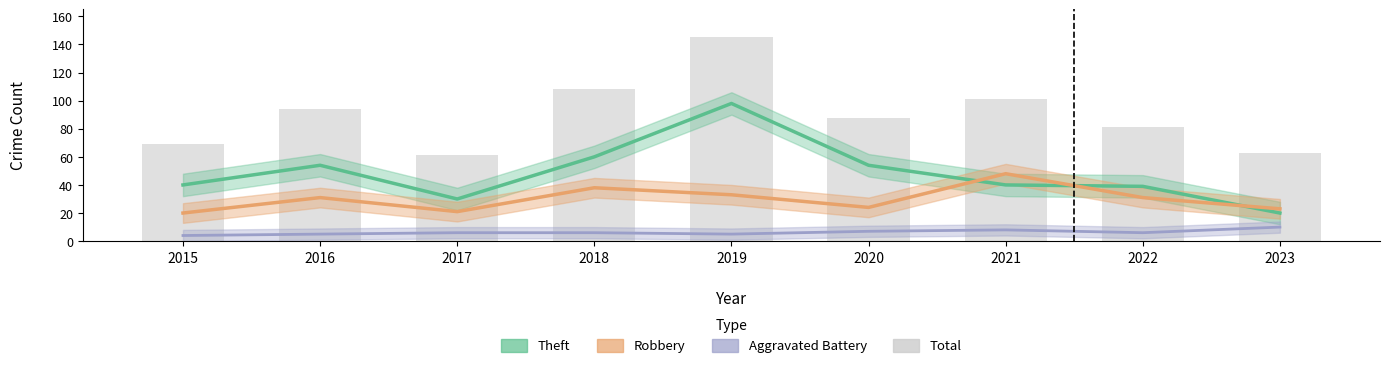

Which has a higher value, 2017 or 2018?

2018